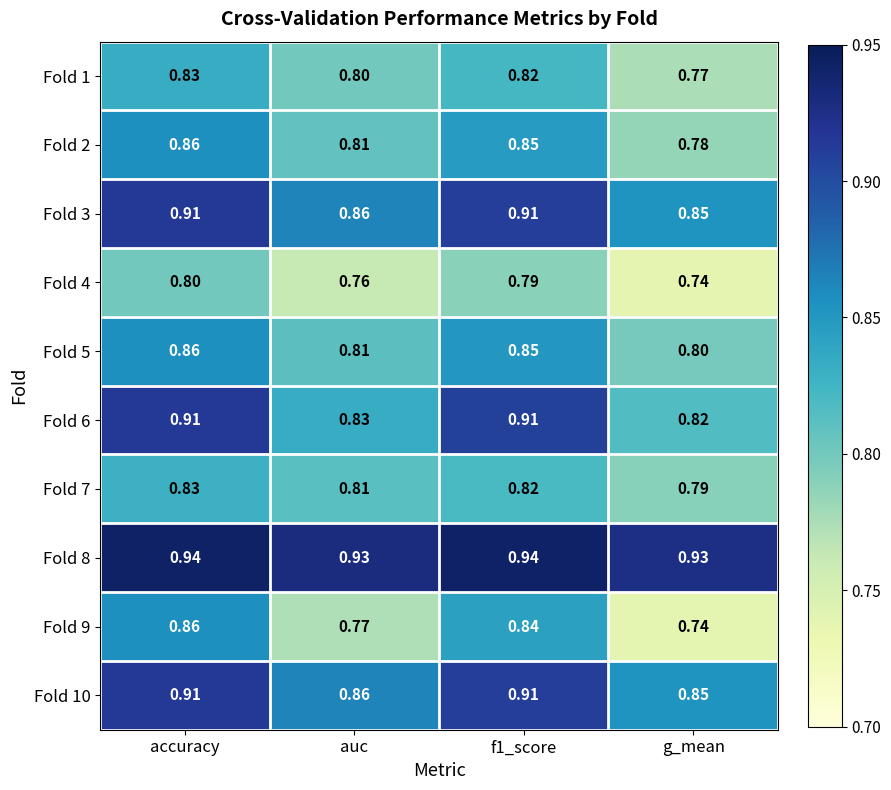

Which label corresponds to the smallest value in the chart?

g_mean